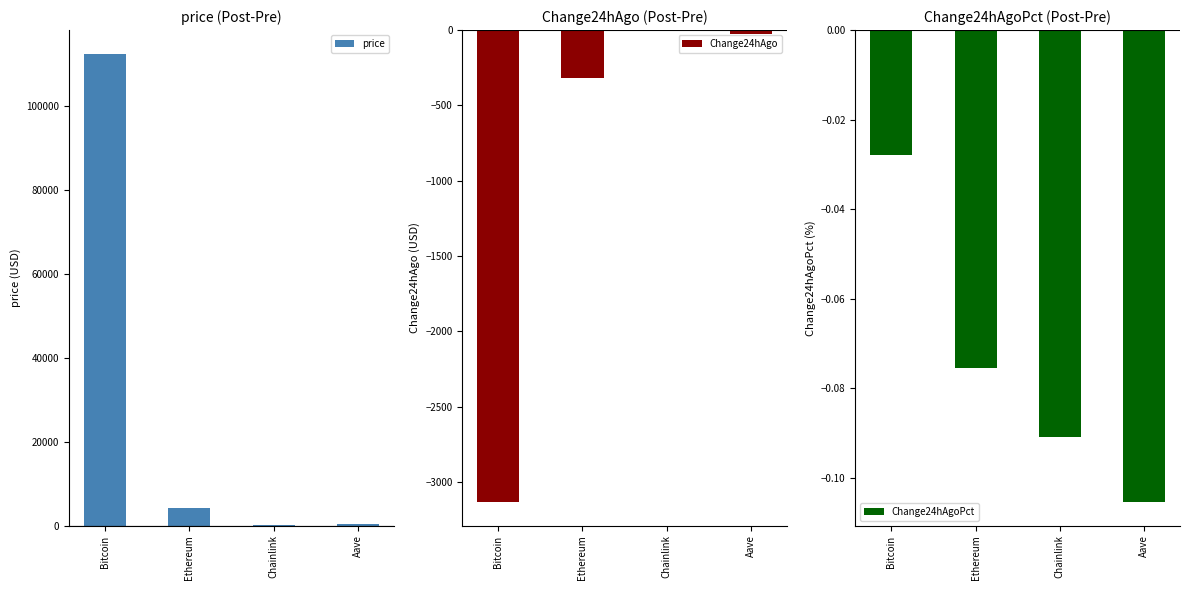

How many data points in price are above 4174?

2